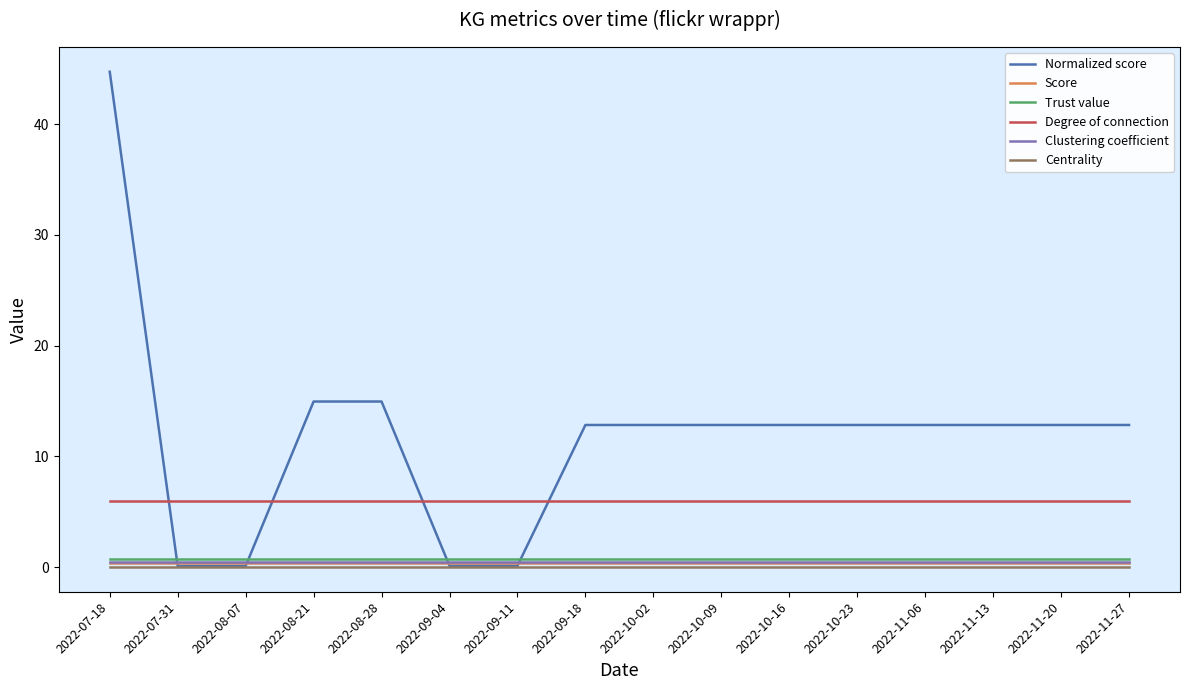

The value of Degree of connection at 2022-10-02 is 1.2. True or false?

False